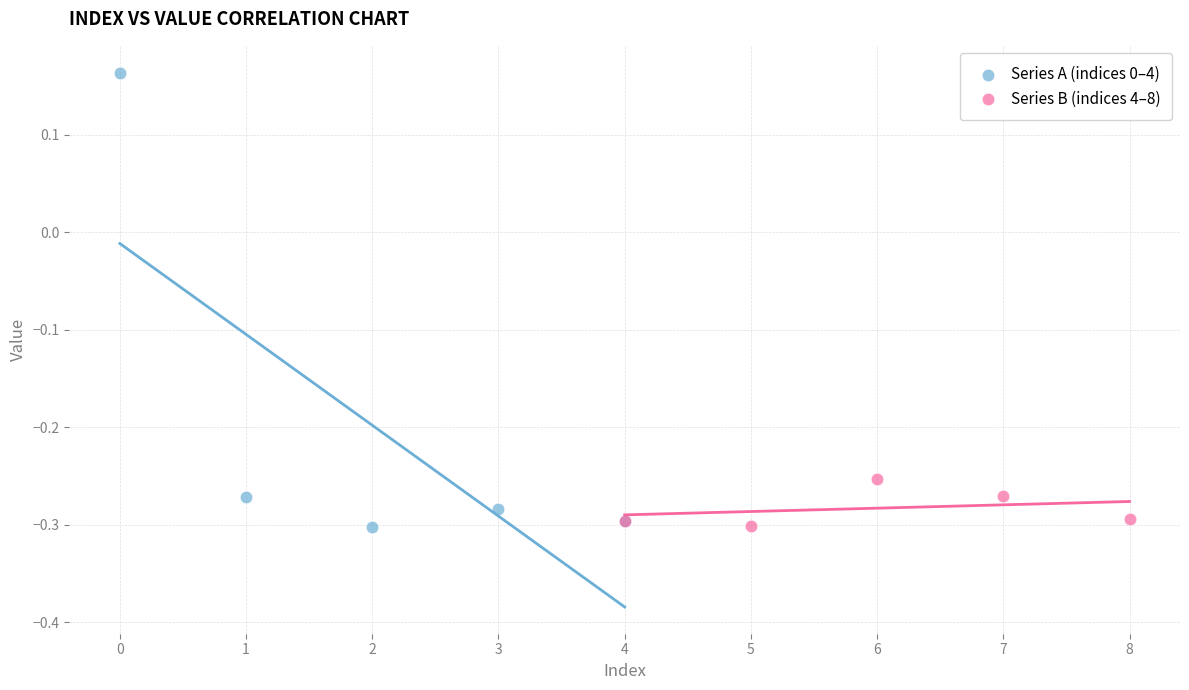

Which series has the largest Y range (max minus min)?

Series A (indices 0–4)